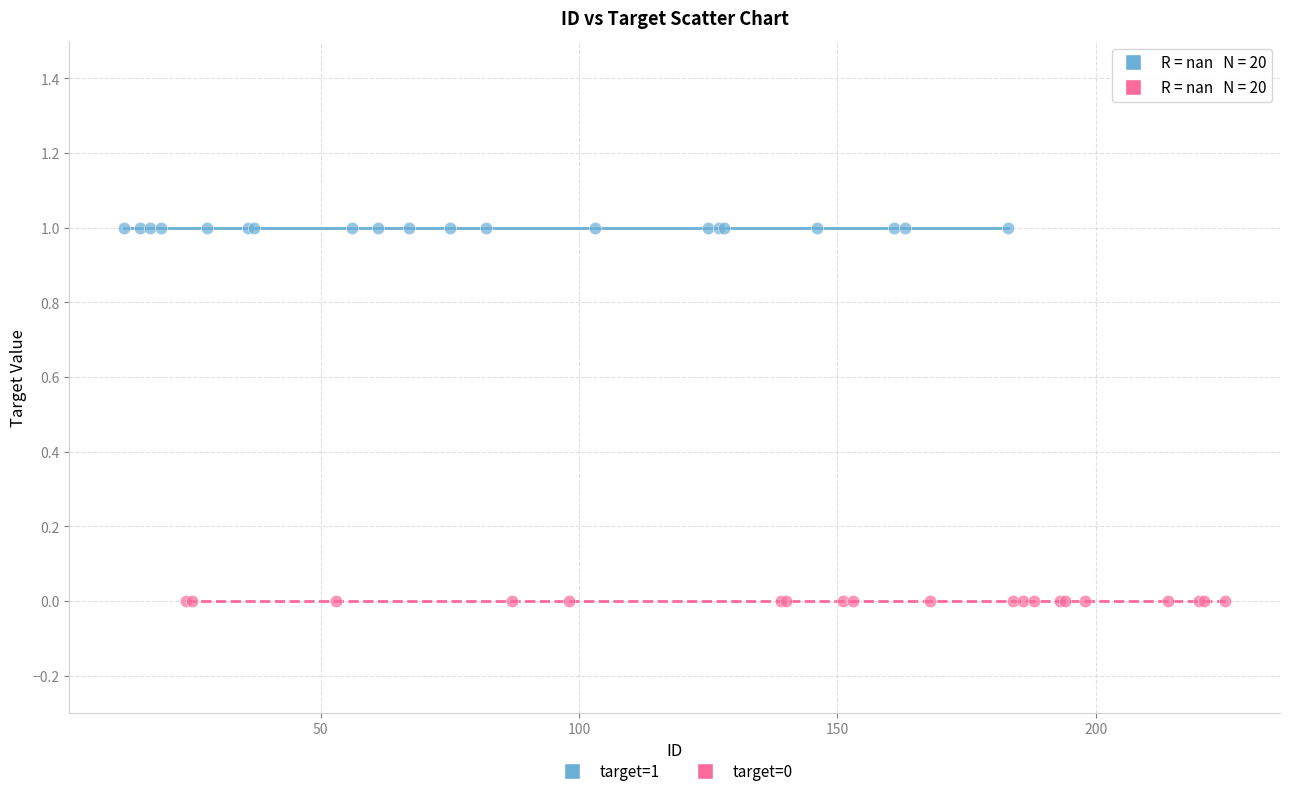

Which series reaches the minimum Y coordinate?

target=0